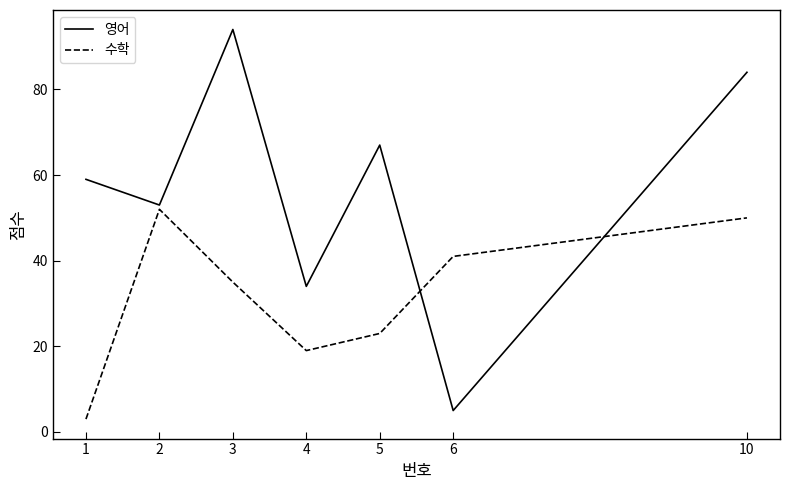

Which series has the largest total across all categories?

영어